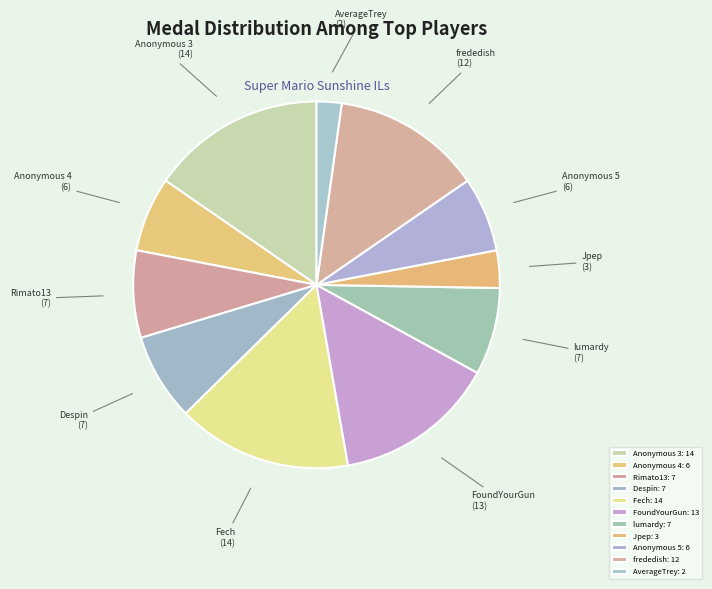

Count the number of slices in the pie.

11